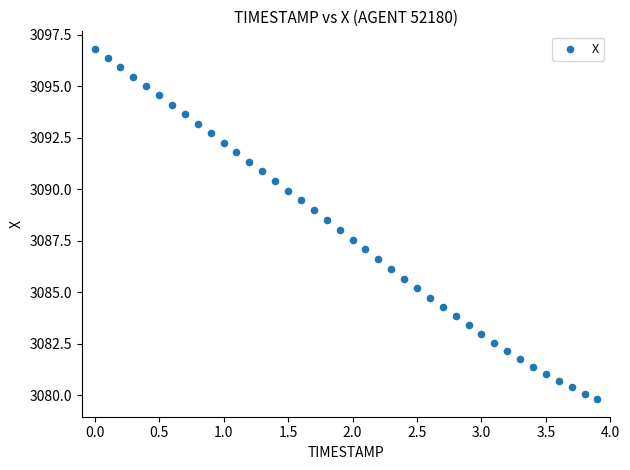

What is the range of X values (max minus min)?

3.9